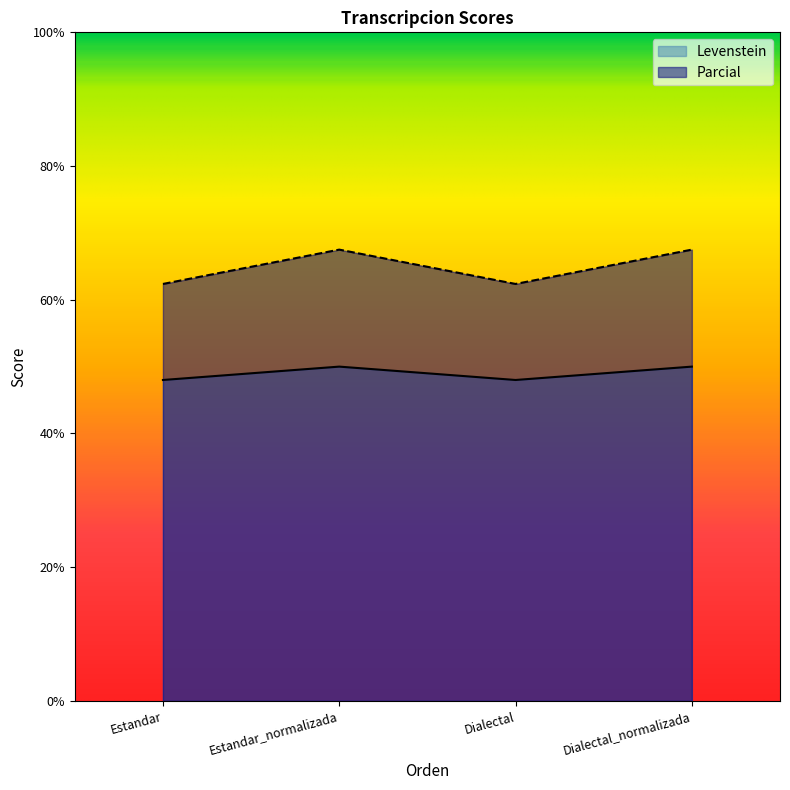

True or false: Parcial and Levenstein cross at least once.

False